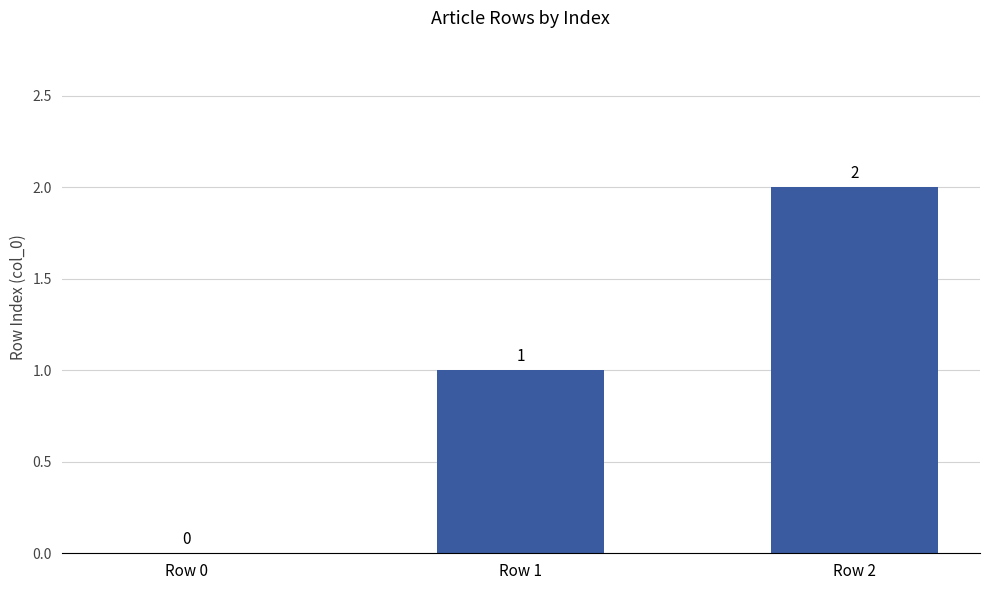

What is the change in value from Row 1 to Row 2?

+1